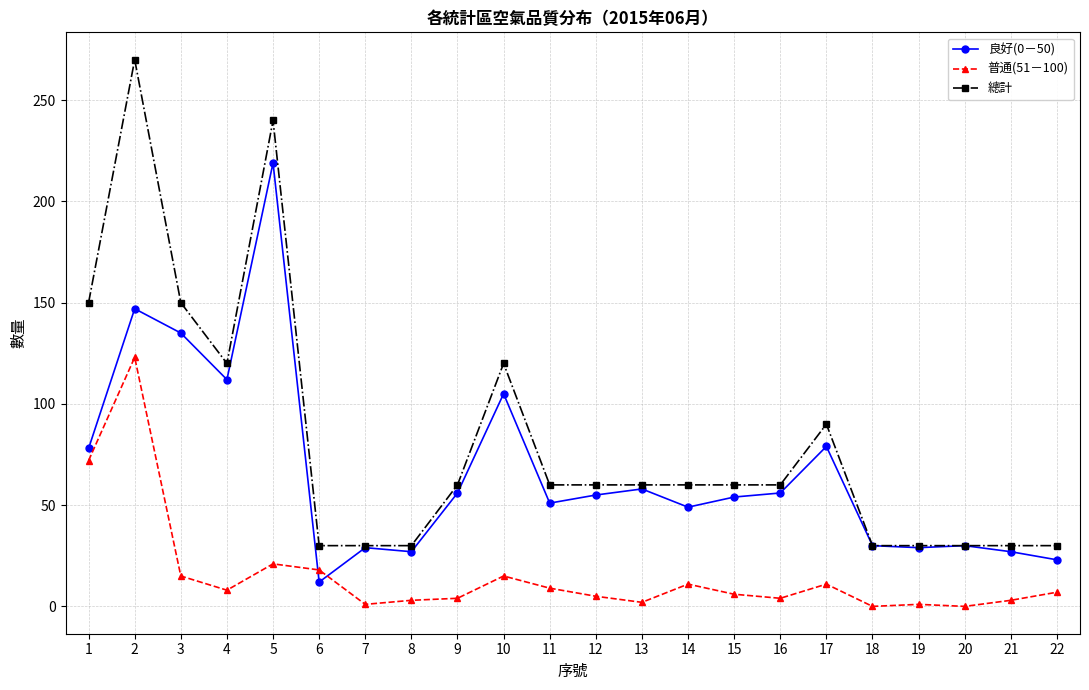

Is it true that 良好(0－50) equals 51 at 11?

True